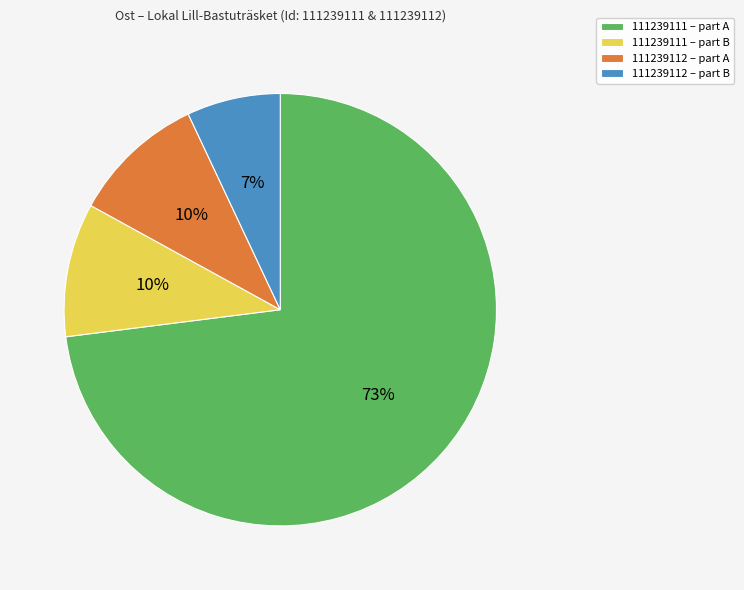

True or false: 111239112 – part A accounts for 10% of the total.

True